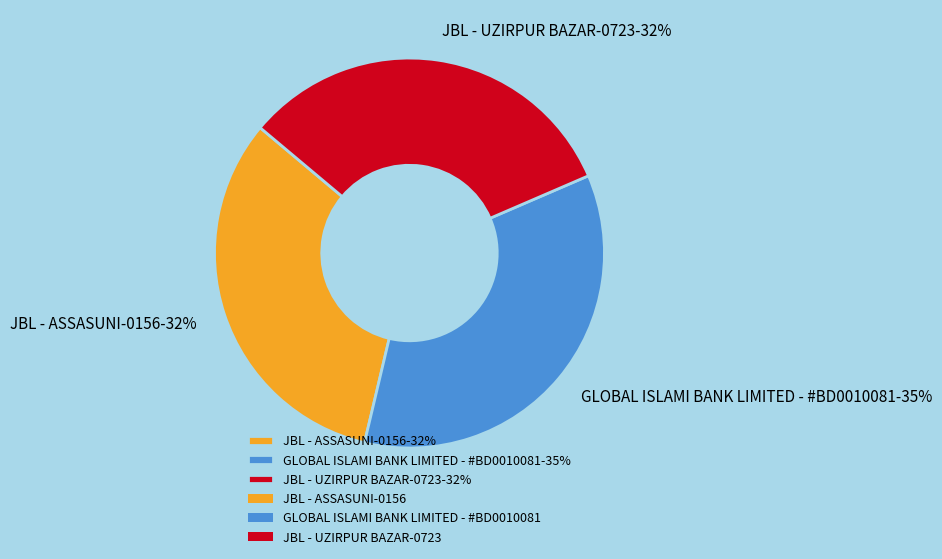

To the nearest percent, what is the average slice percentage?

33%